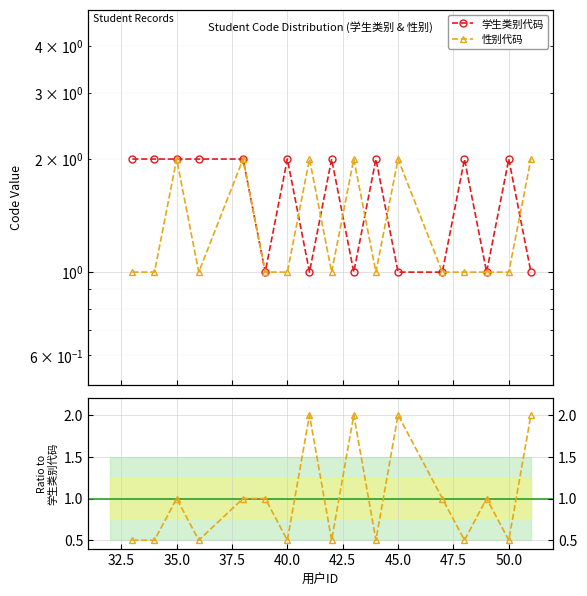

How many values in 性别代码 are above zero?

17